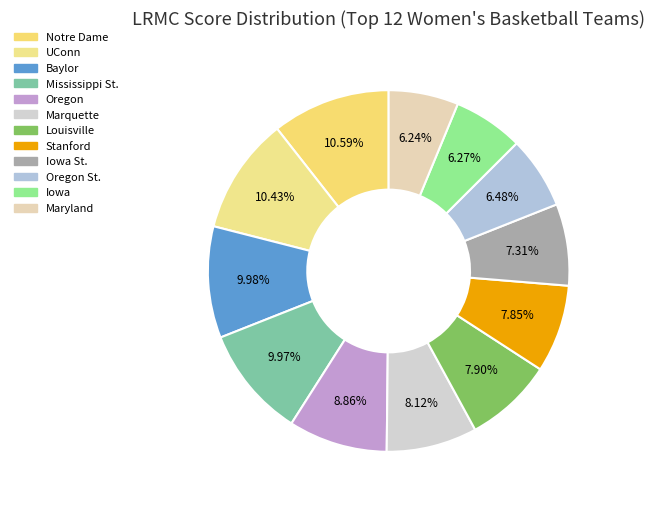

Count the number of slices in the pie.

12